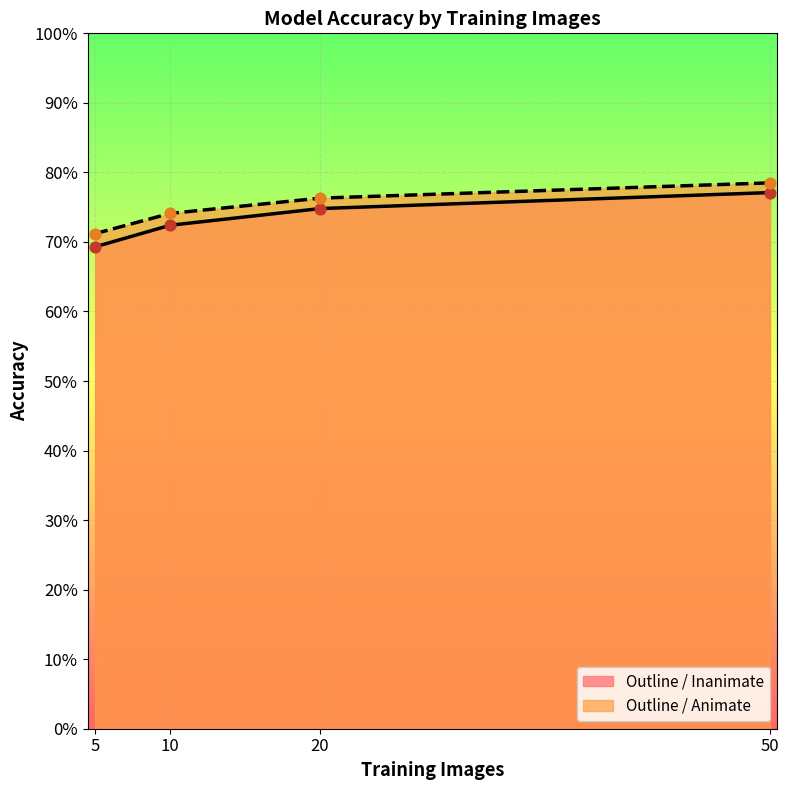

Which series contains the highest Y value?

Outline